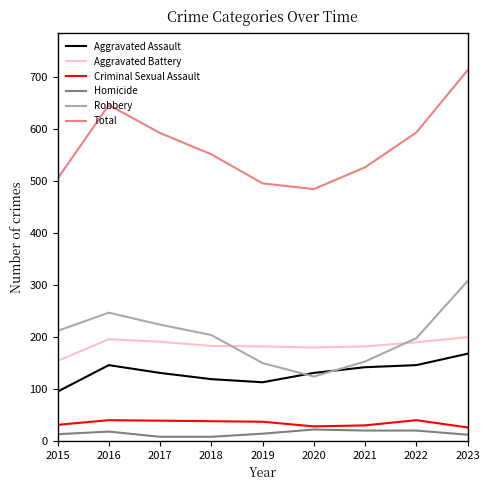

True or false: Aggravated Assault has more than 2 interior local peaks.

False